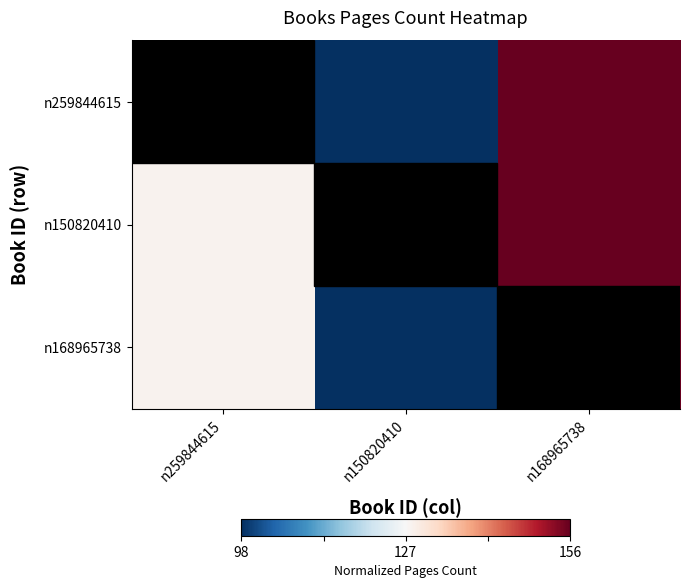

At n168965738, list the series in order from smallest to largest.

n259844615, n150820410, n168965738